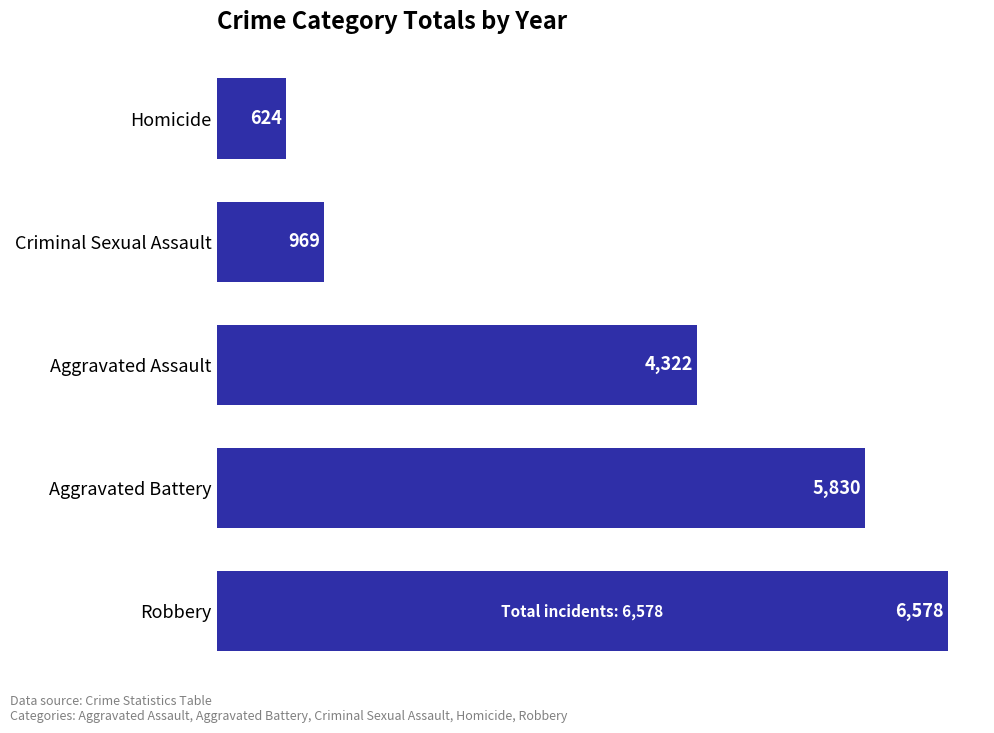

Is it true that the value at Criminal Sexual Assault is 969?

True